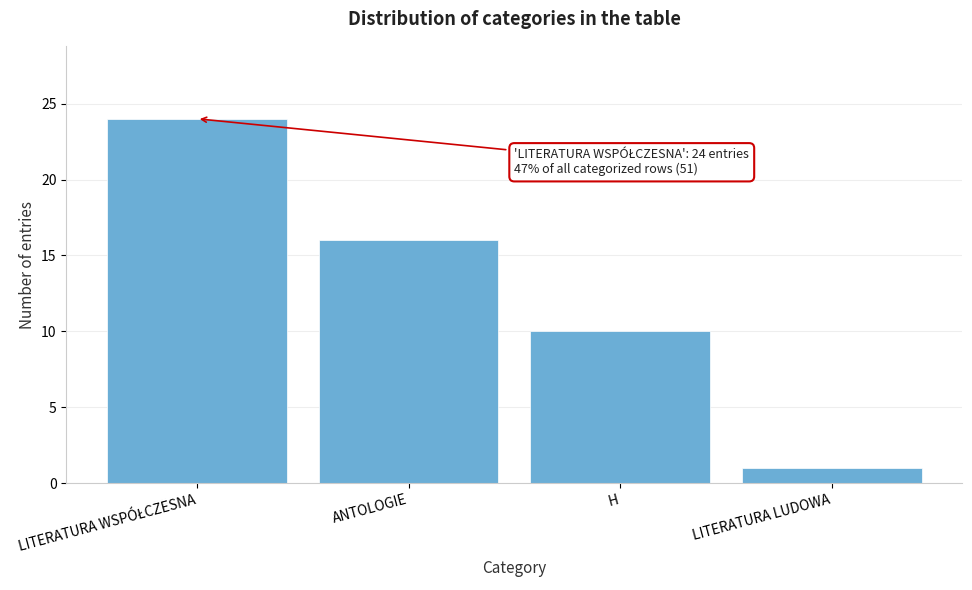

What position from the right is H?

2